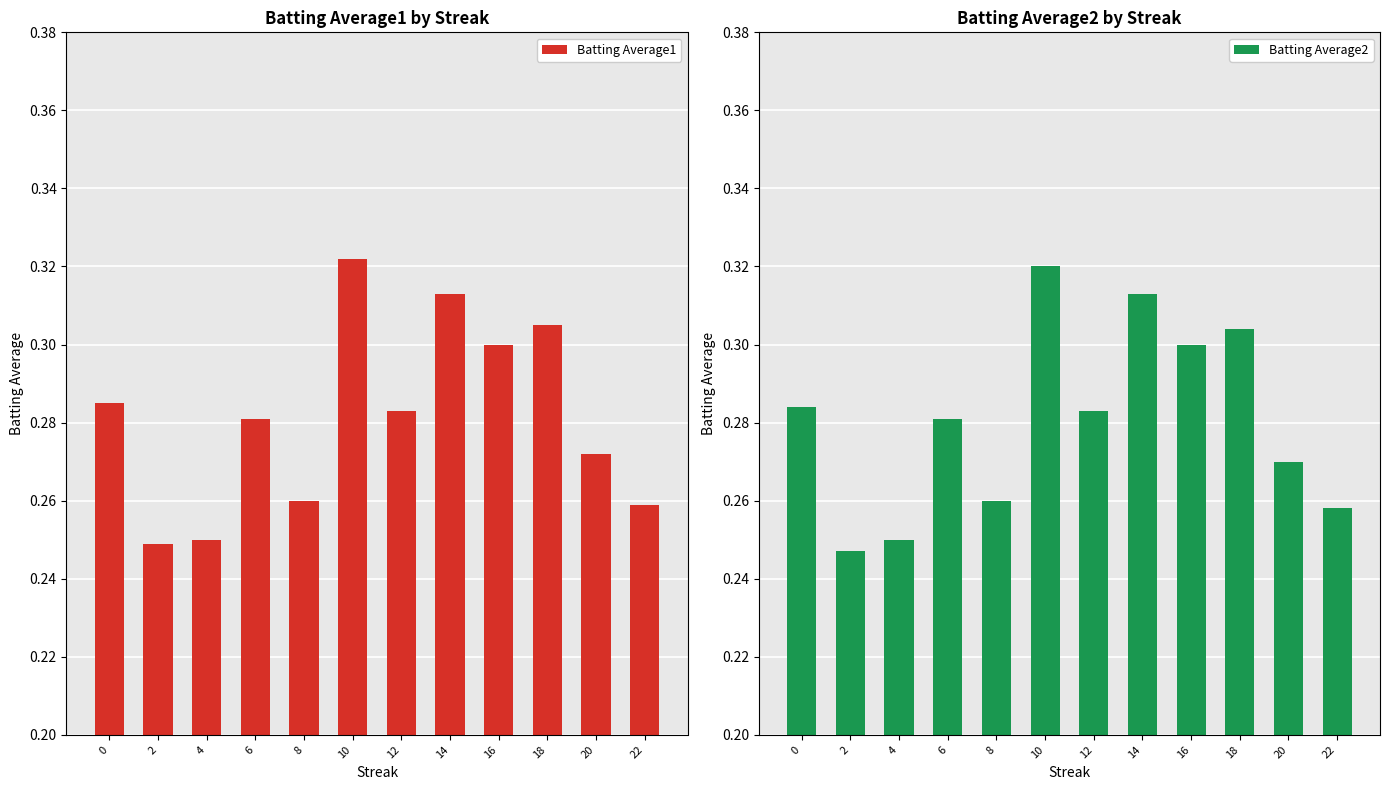

How many data points does each series have?

12